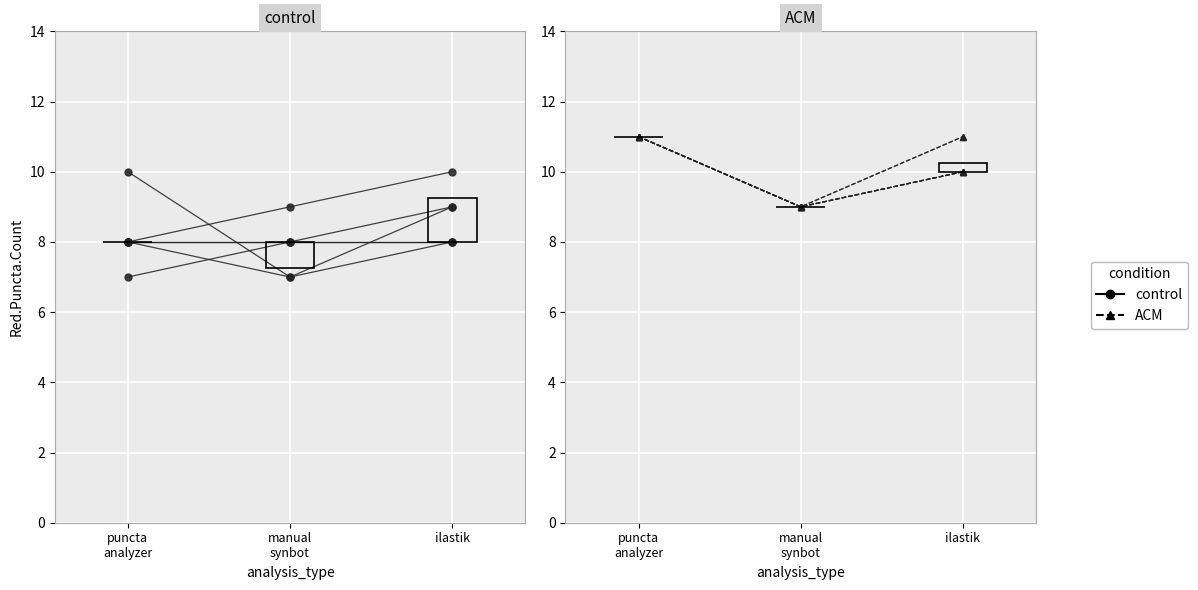

Which series has the widest spread of values?

control